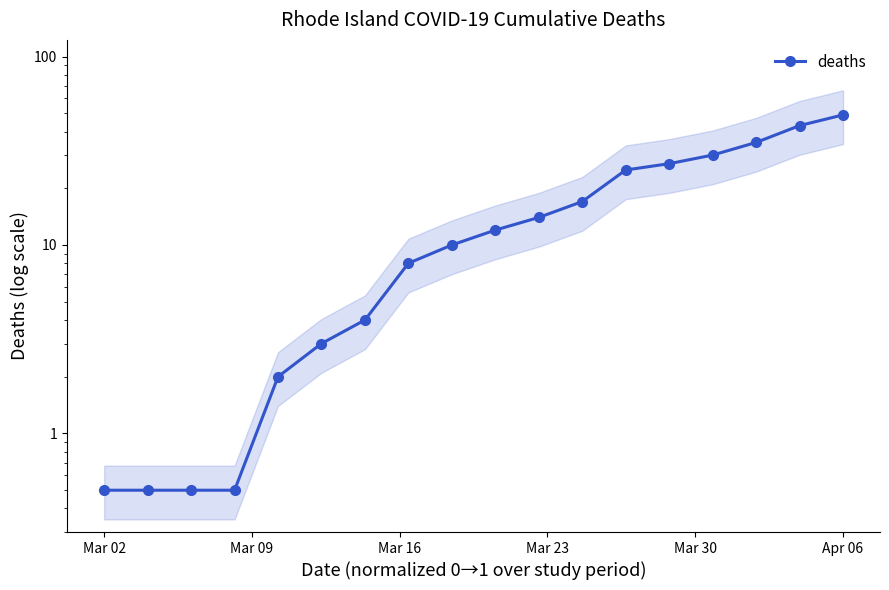

What is the difference between the maximum and minimum values?

48.5